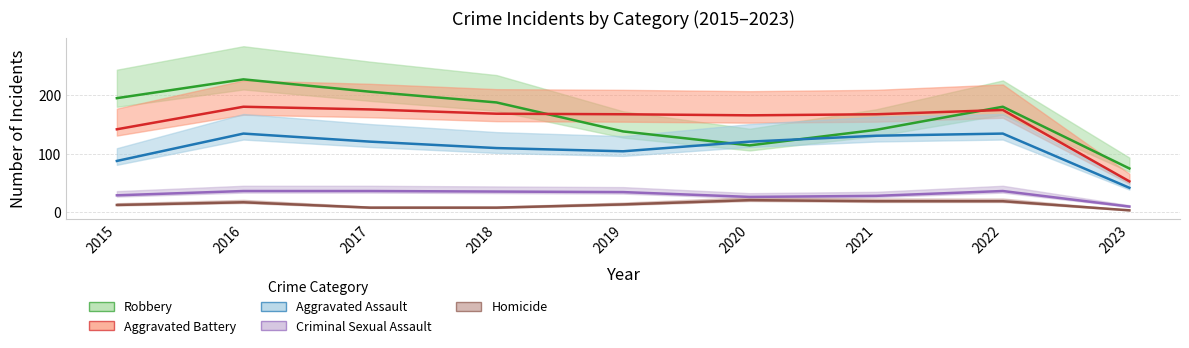

What is the difference between the maximum and minimum values in the Criminal Sexual Assault series?

26.7